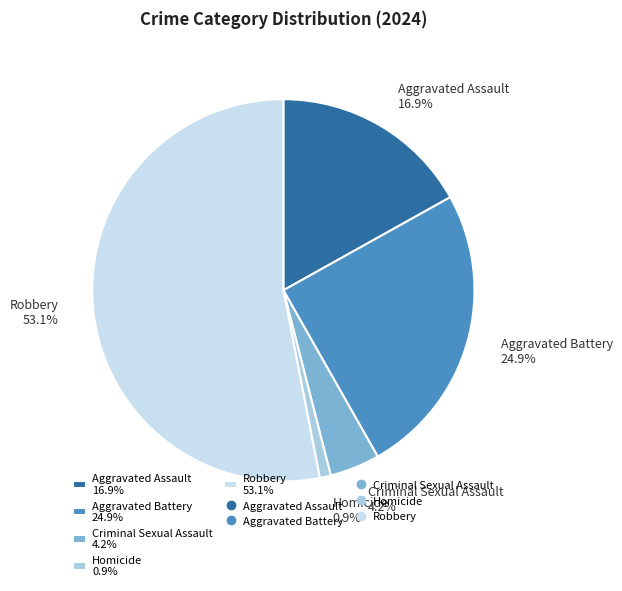

Which has a higher value, Homicide or Robbery?

Robbery